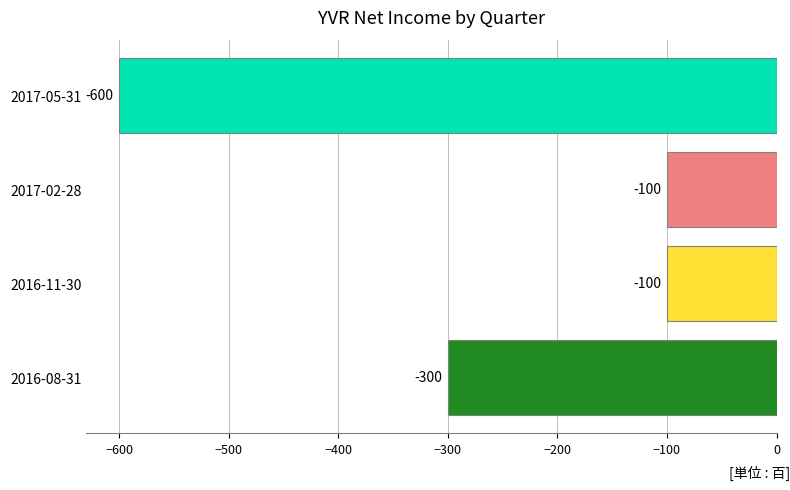

What is the minimum value shown in the chart?

-600